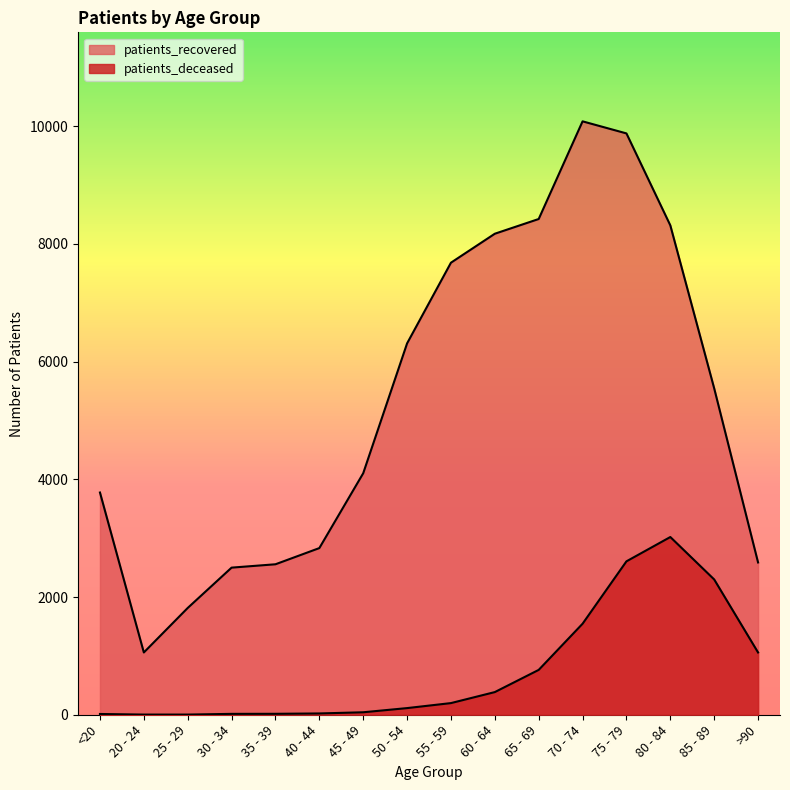

What is the difference between the maximum and second lowest values in the patients_recovered series?

8266